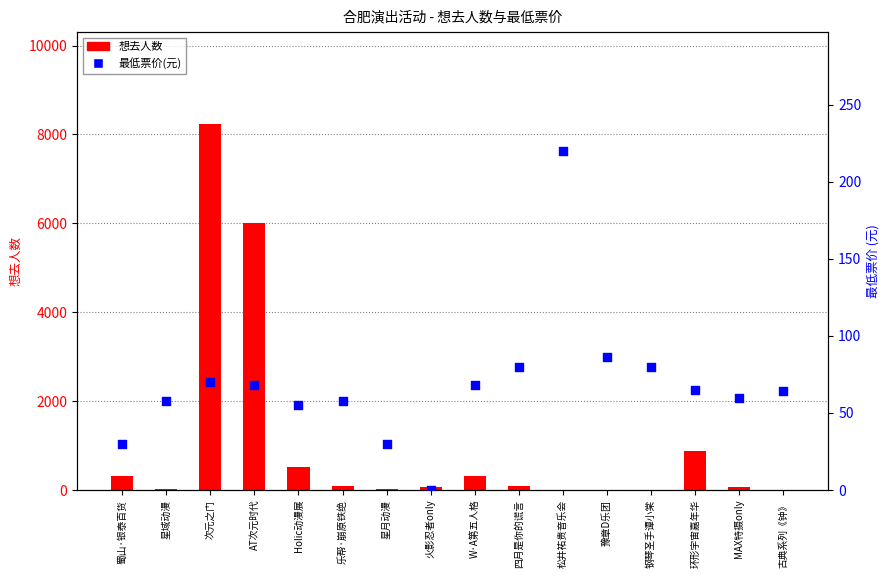

Which series contains the lowest Y value?

想去人数